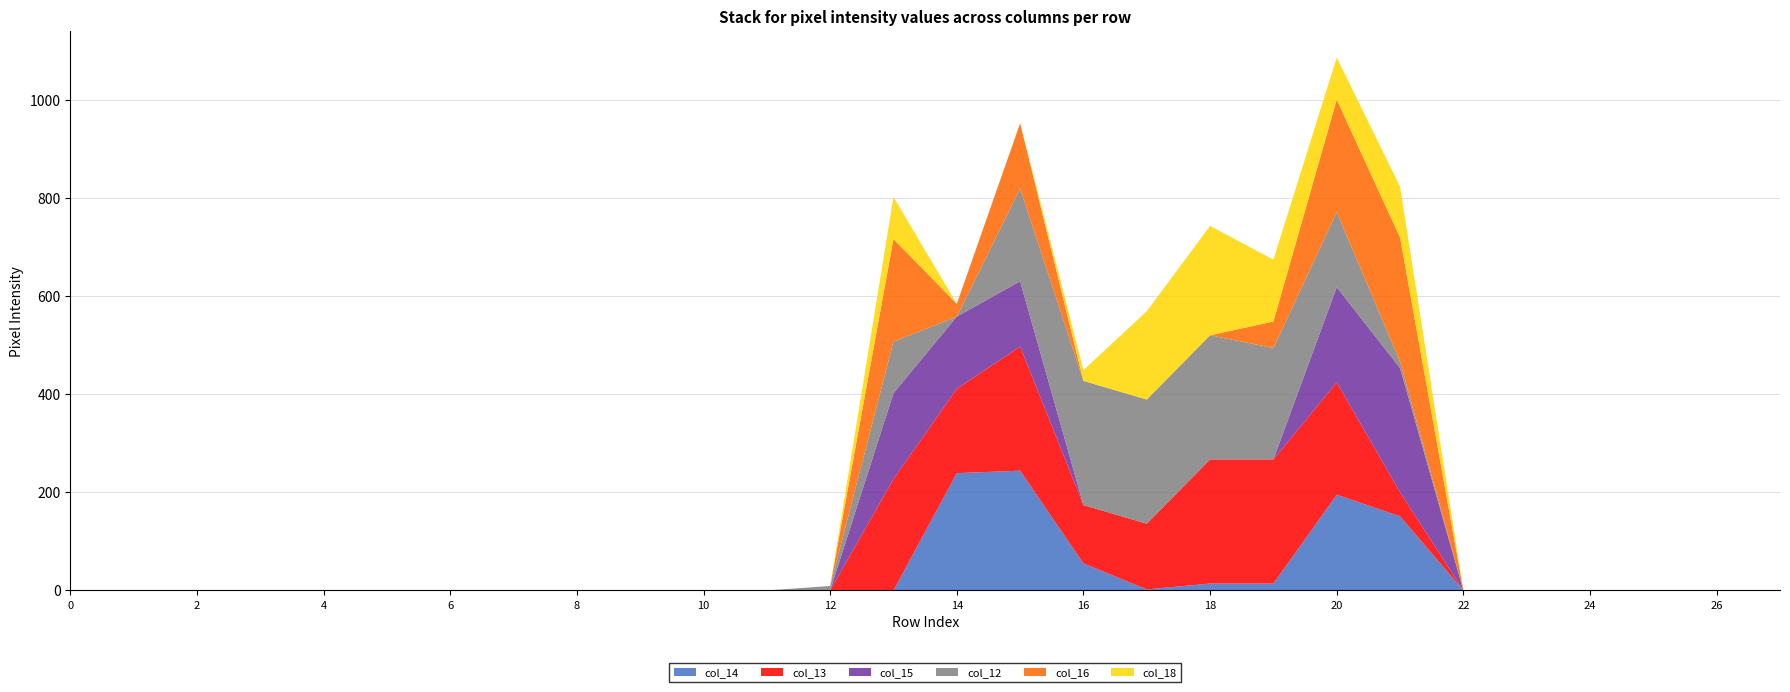

Reading left to right, list all the values displayed in this chart.

col_14: 0=0	1=0	2=0	3=0	4=0	5=0	6=0	7=0	8=0	9=0	10=0	11=0	12=0	13=0	14=239	15=244	16=55	17=2	18=14	19=14	20=195	21=151	22=0	23=0	24=0	25=0	26=0	27=0
col_13: 0=0	1=0	2=0	3=0	4=0	5=0	6=0	7=0	8=0	9=0	10=0	11=0	12=0	13=227	14=172	15=253	16=119	17=134	18=253	19=253	20=229	21=49	22=0	23=0	24=0	25=0	26=0	27=0
col_15: 0=0	1=0	2=0	3=0	4=0	5=0	6=0	7=0	8=0	9=0	10=0	11=0	12=0	13=175	14=147	15=133	16=0	17=0	18=0	19=0	20=194	21=253	22=0	23=0	24=0	25=0	26=0	27=0
col_12: 0=0	1=0	2=0	3=0	4=0	5=0	6=0	7=0	8=0	9=0	10=0	11=0	12=9	13=105	14=0	15=189	16=253	17=253	18=253	19=227	20=153	21=13	22=0	23=0	24=0	25=0	26=0	27=0
col_16: 0=0	1=0	2=0	3=0	4=0	5=0	6=0	7=0	8=0	9=0	10=0	11=0	12=0	13=209	14=26	15=133	16=0	17=0	18=0	19=54	20=229	21=253	22=0	23=0	24=0	25=0	26=0	27=0
col_18: 0=0	1=0	2=0	3=0	4=0	5=0	6=0	7=0	8=0	9=0	10=0	11=0	12=0	13=86	14=0	15=0	16=22	17=180	18=223	19=126	20=86	21=104	22=0	23=0	24=0	25=0	26=0	27=0